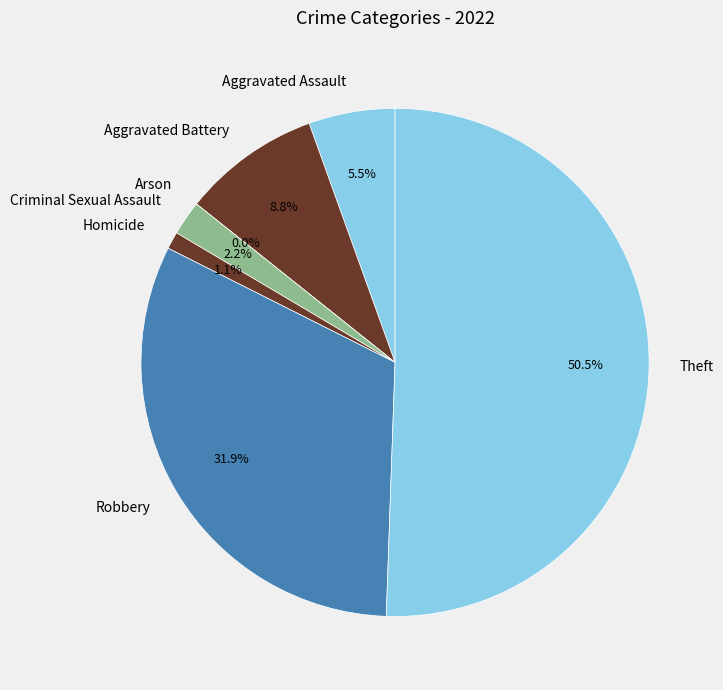

To the nearest percent, what is the difference between the largest and smallest slice percentages?

51%